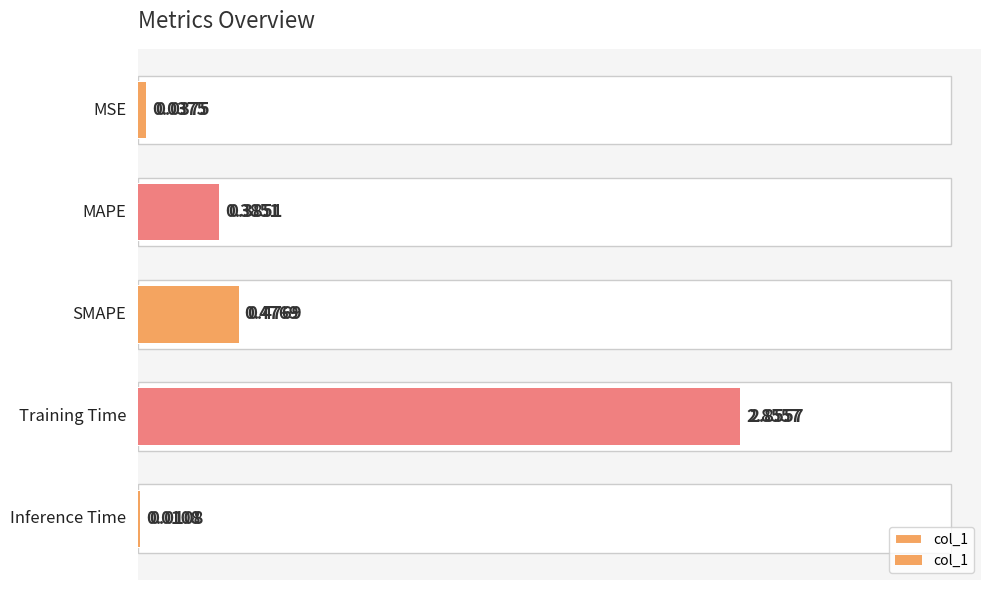

What is the greatest value displayed?

2.9